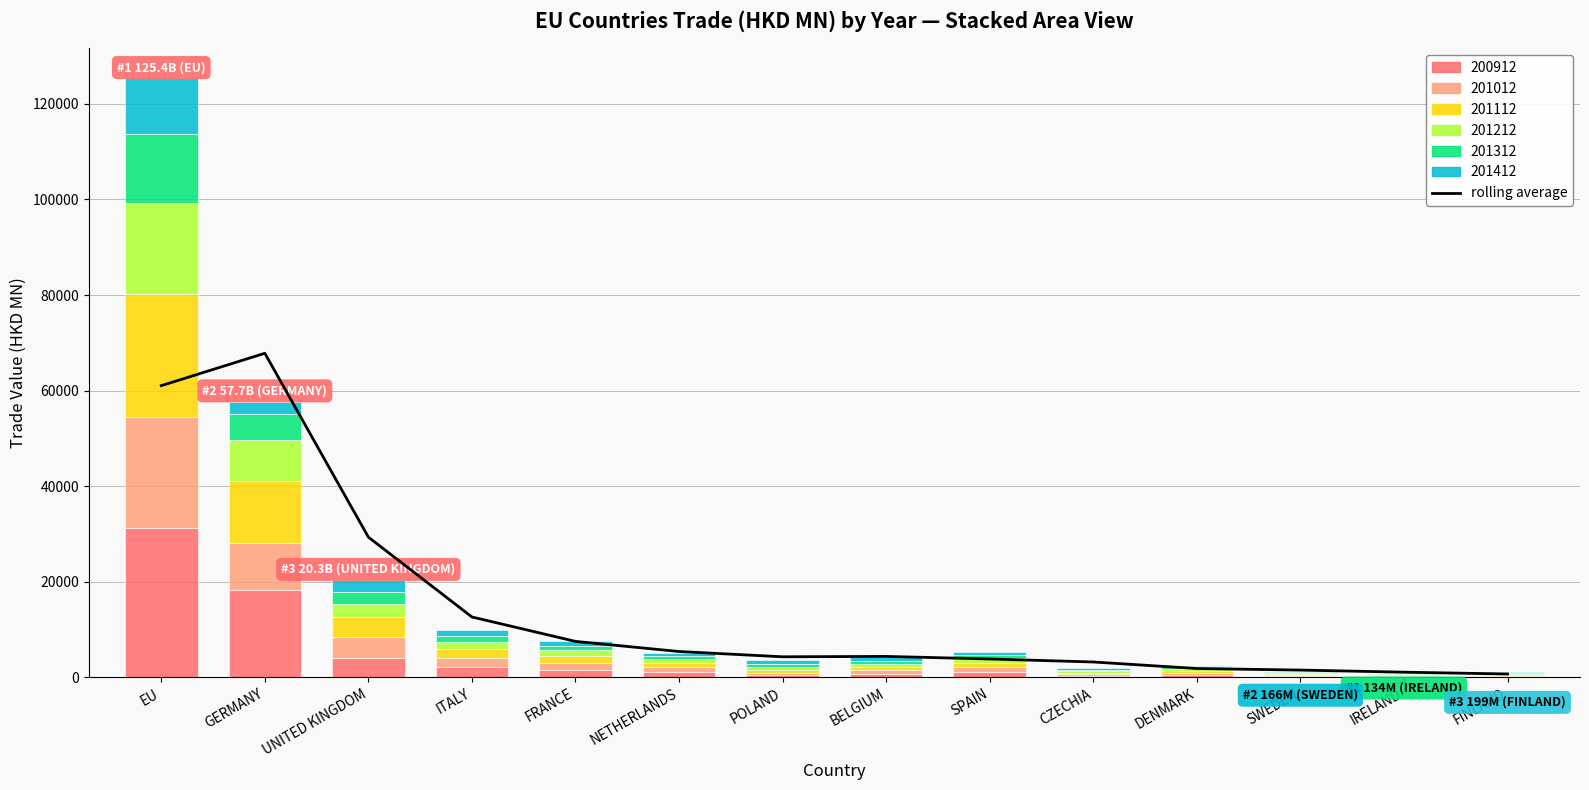

What position from the right is DENMARK?

4